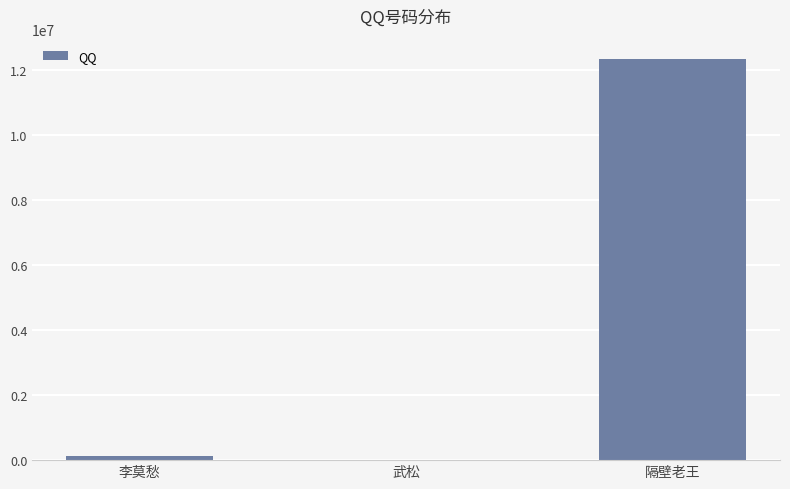

What is the maximum value shown in the chart?

12345678